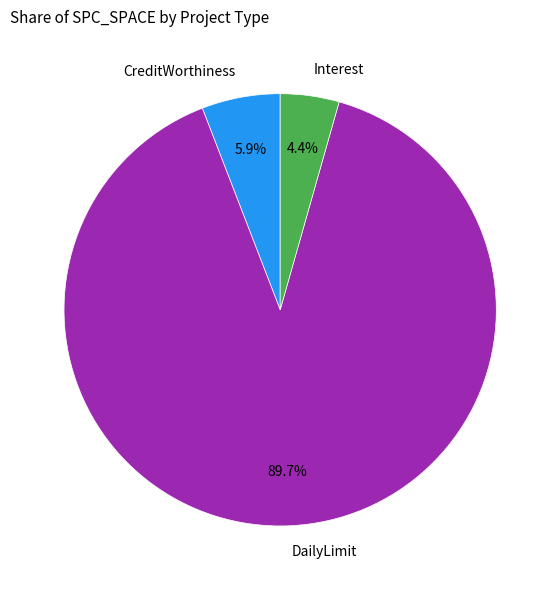

Which category accounts for the majority?

DailyLimit